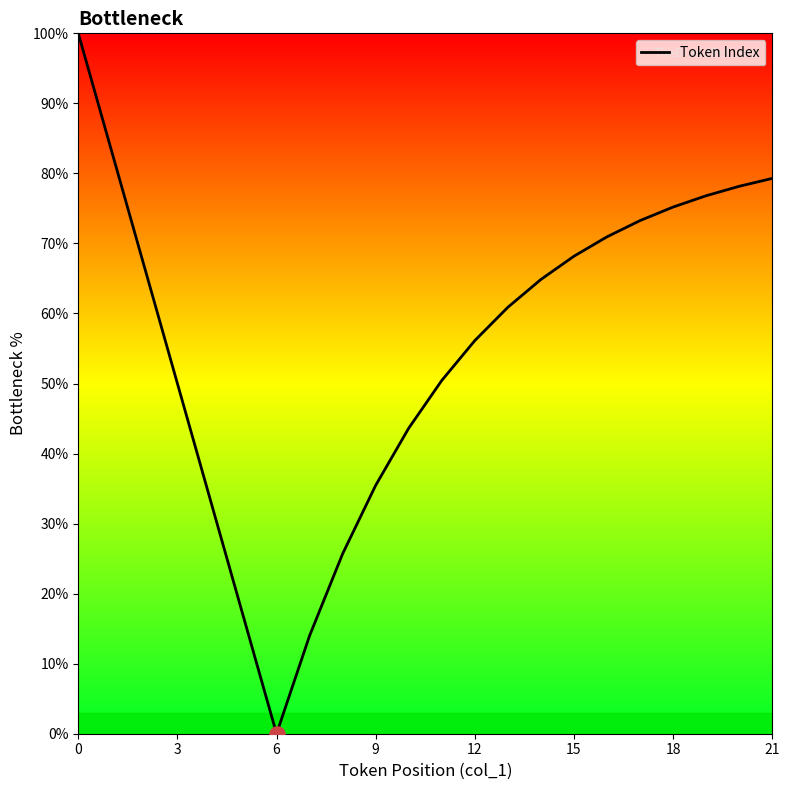

What is the difference between the maximum and minimum values?

100.0